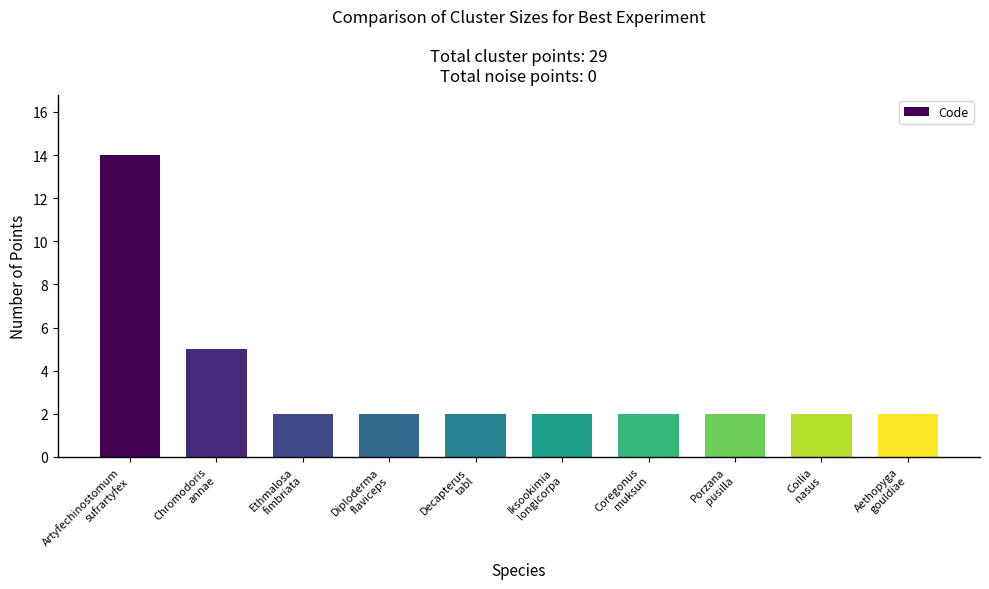

What is the difference between the second highest and second lowest values?

3